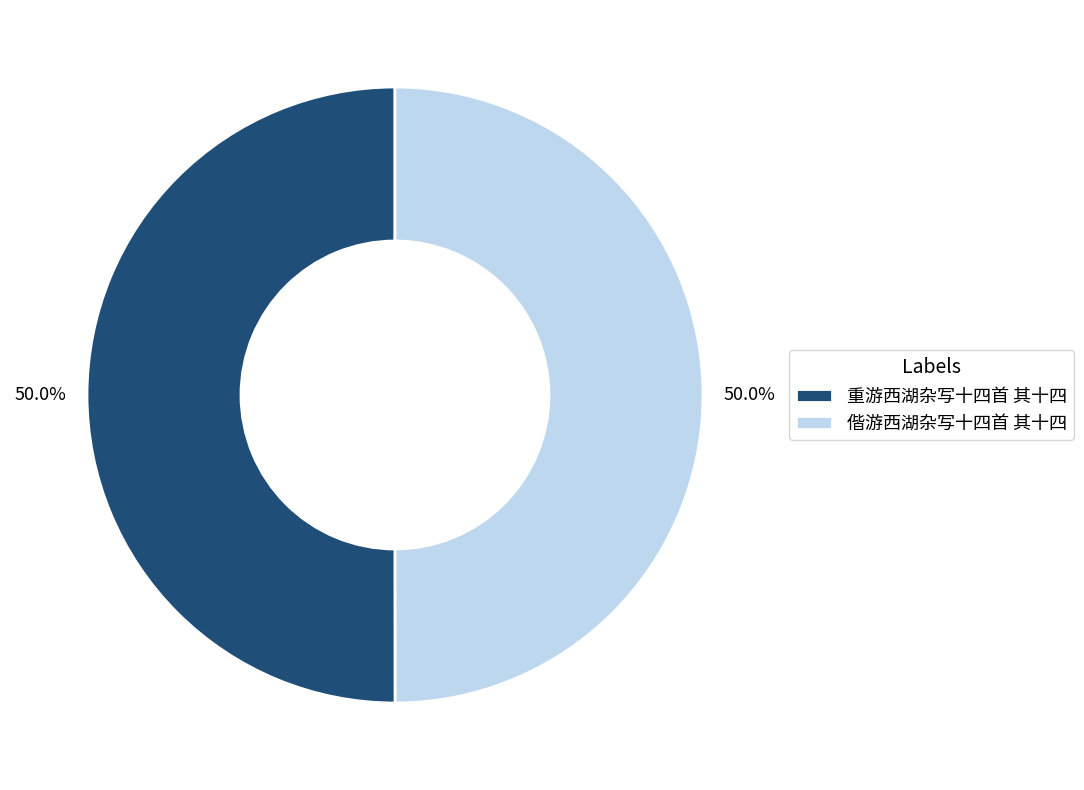

Count the number of slices in the pie.

2